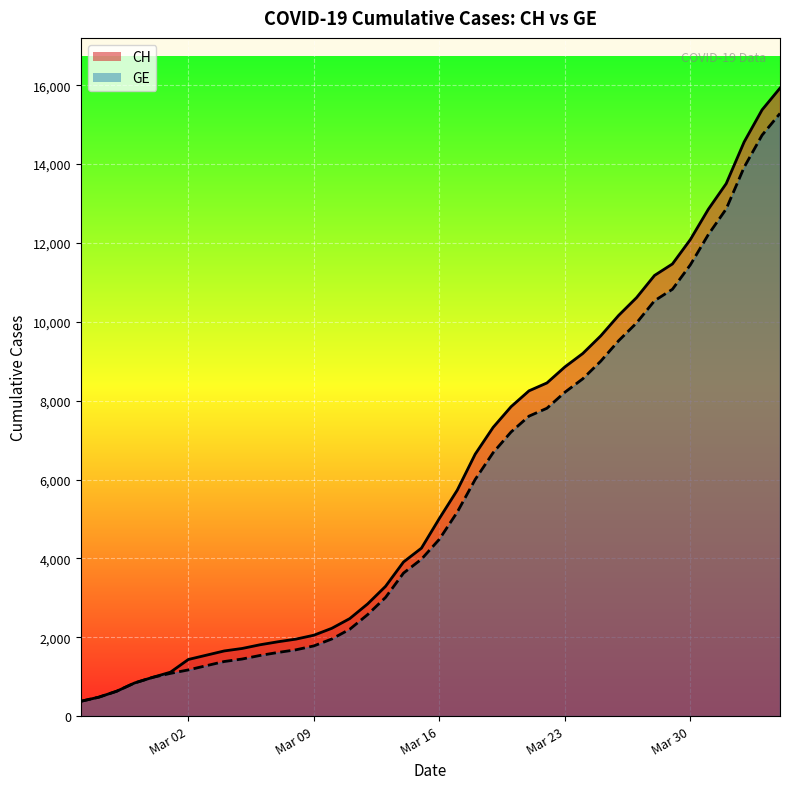

What is the maximum value shown in the chart?

15926